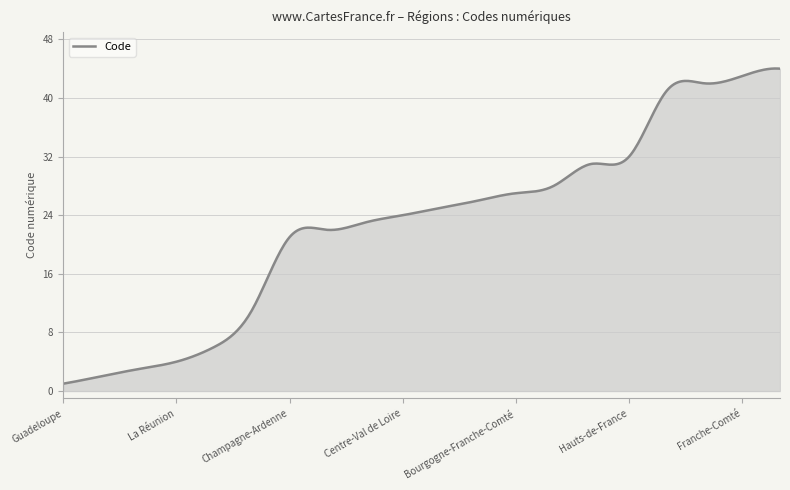

What is the difference between the maximum and minimum values?

43.0